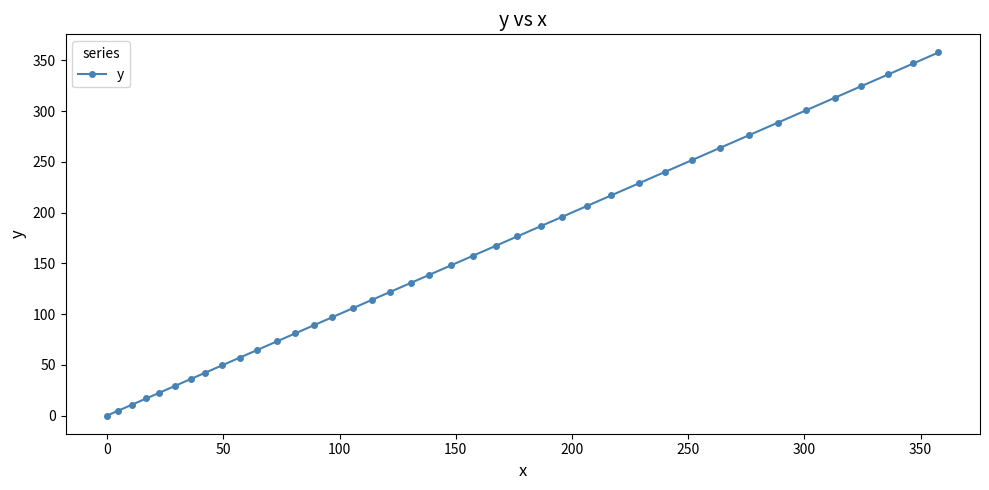

What is the average value?

156.7